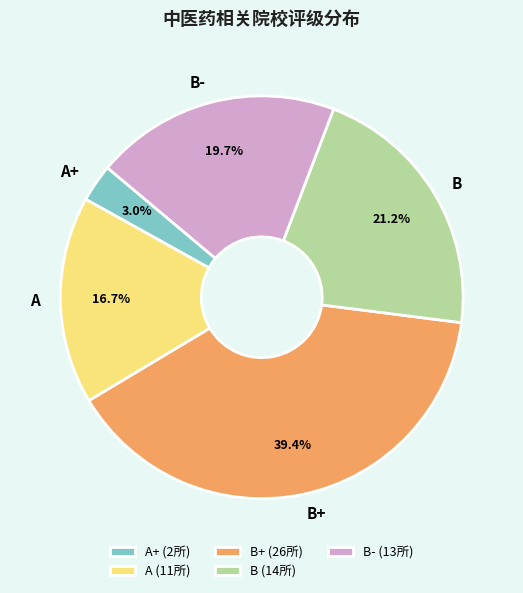

Is it true that A+ is 3% of the pie?

True